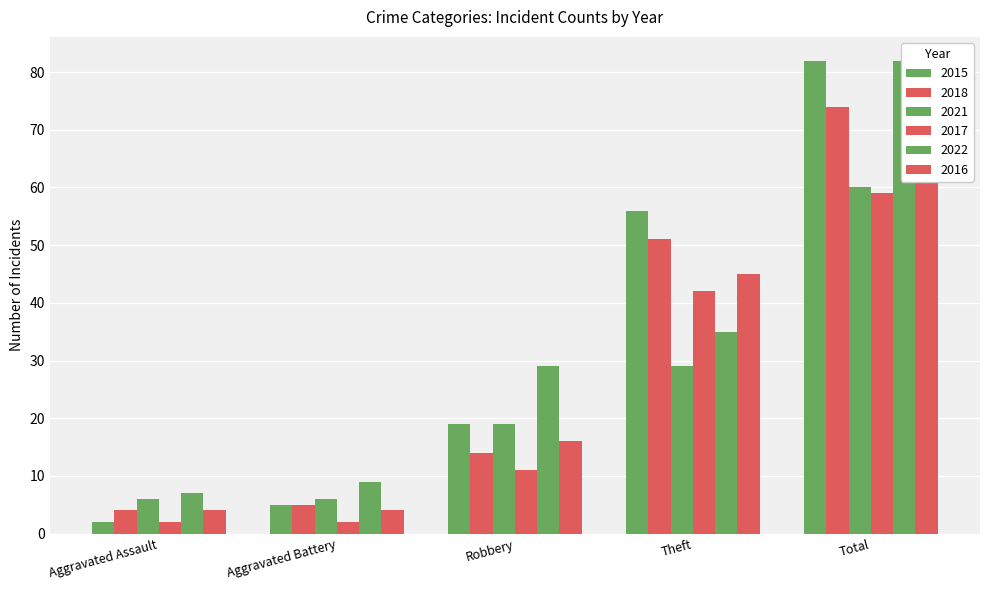

At how many categories does at least one series exceed 22?

3